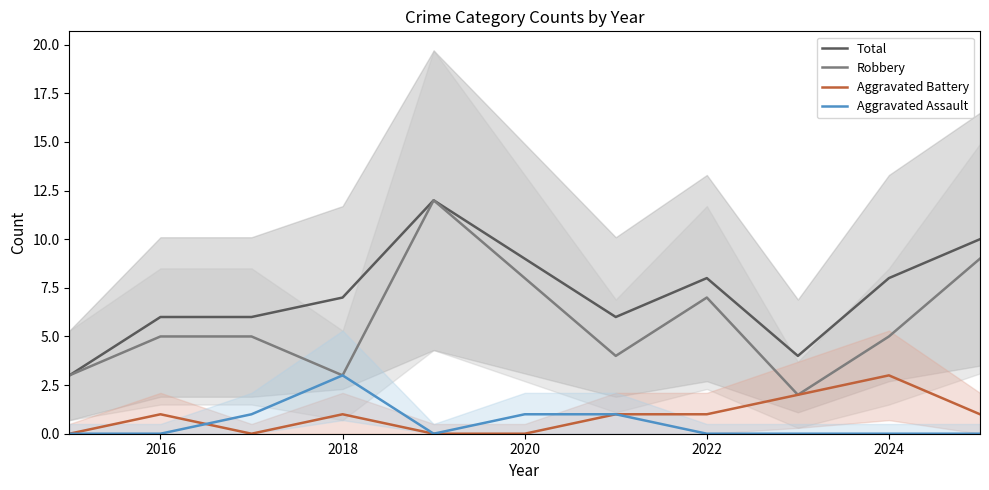

What is the difference between the maximum and second lowest values in the Robbery series?

9